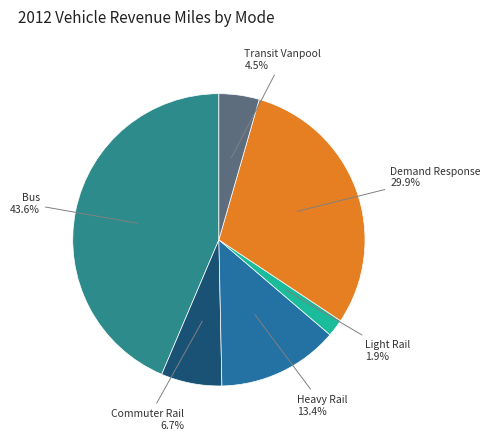

Count the number of slices in the pie.

6